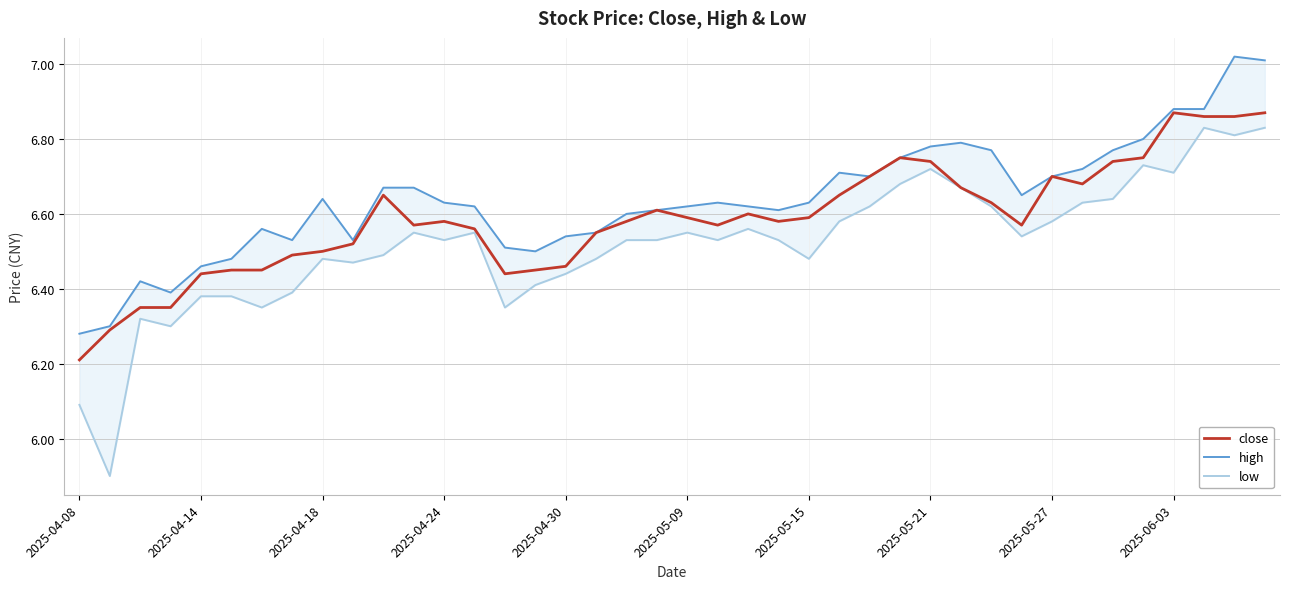

Is the value of high at 21 greater than the value of close at 31?

Yes